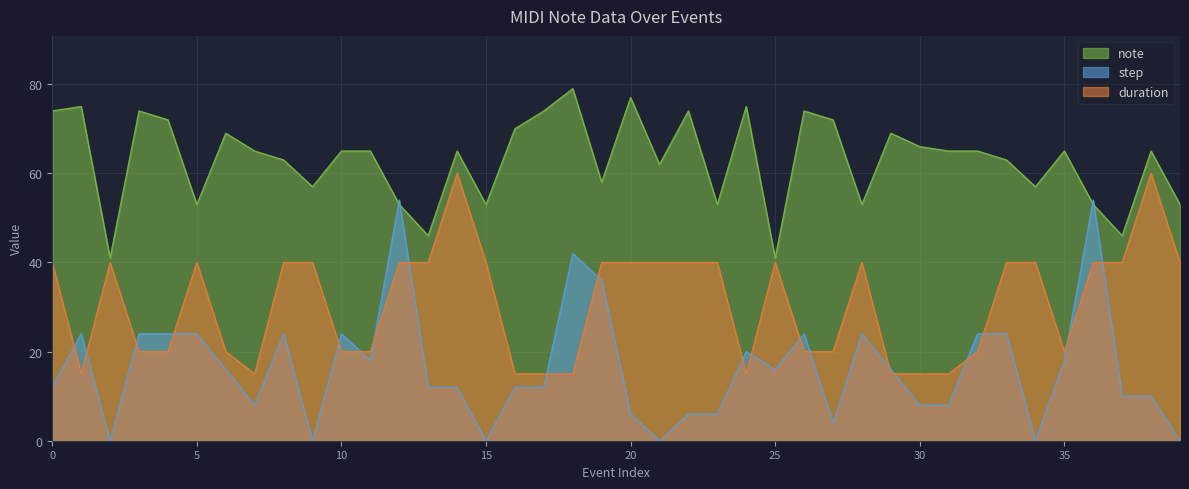

Reading right to left, transcribe all the data shown in this chart.

note: 39=53	38=65	37=46	36=53	35=65	34=57	33=63	32=65	31=65	30=66	29=69	28=53	27=72	26=74	25=41	24=75	23=53	22=74	21=62	20=77	19=58	18=79	17=74	16=70	15=53	14=65	13=46	12=53	11=65	10=65	9=57	8=63	7=65	6=69	5=53	4=72	3=74	2=41	1=75	0=74
step: 39=0	38=10	37=10	36=54	35=18	34=0	33=24	32=24	31=8	30=8	29=16	28=24	27=4	26=24	25=16	24=20	23=6	22=6	21=0	20=6	19=36	18=42	17=12	16=12	15=0	14=12	13=12	12=54	11=18	10=24	9=0	8=24	7=8	6=16	5=24	4=24	3=24	2=0	1=24	0=12
duration: 39=40	38=60	37=40	36=40	35=20	34=40	33=40	32=20	31=15	30=15	29=15	28=40	27=20	26=20	25=40	24=15	23=40	22=40	21=40	20=40	19=40	18=15	17=15	16=15	15=40	14=60	13=40	12=40	11=20	10=20	9=40	8=40	7=15	6=20	5=40	4=20	3=20	2=40	1=15	0=40